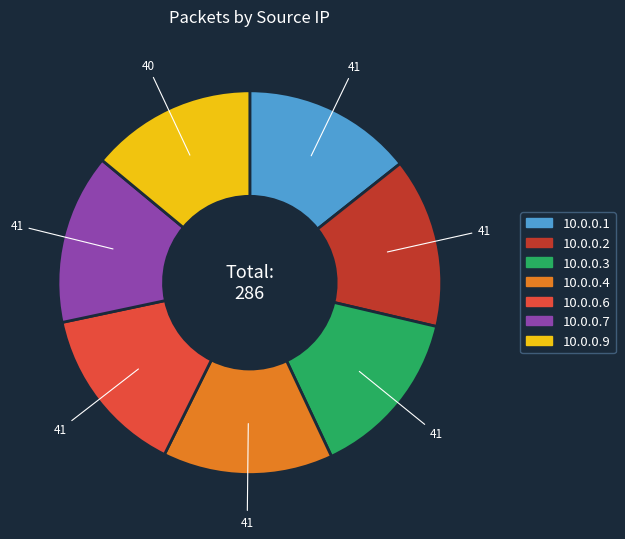

Is 10.0.0.4 the majority of the pie?

No